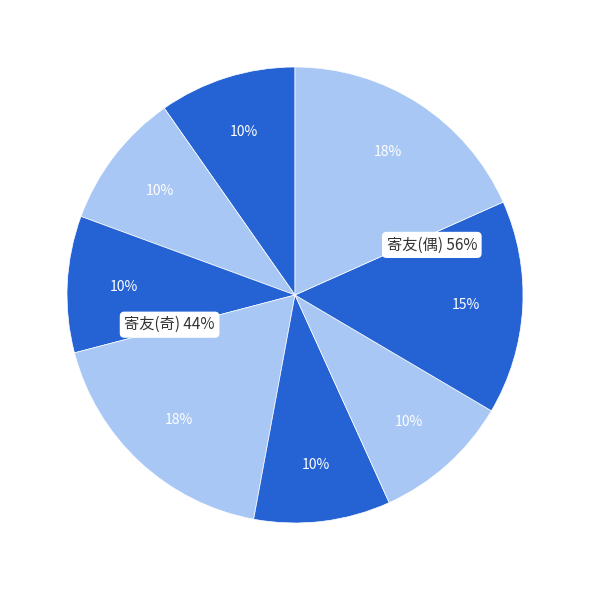

How many segments does this pie chart have?

8